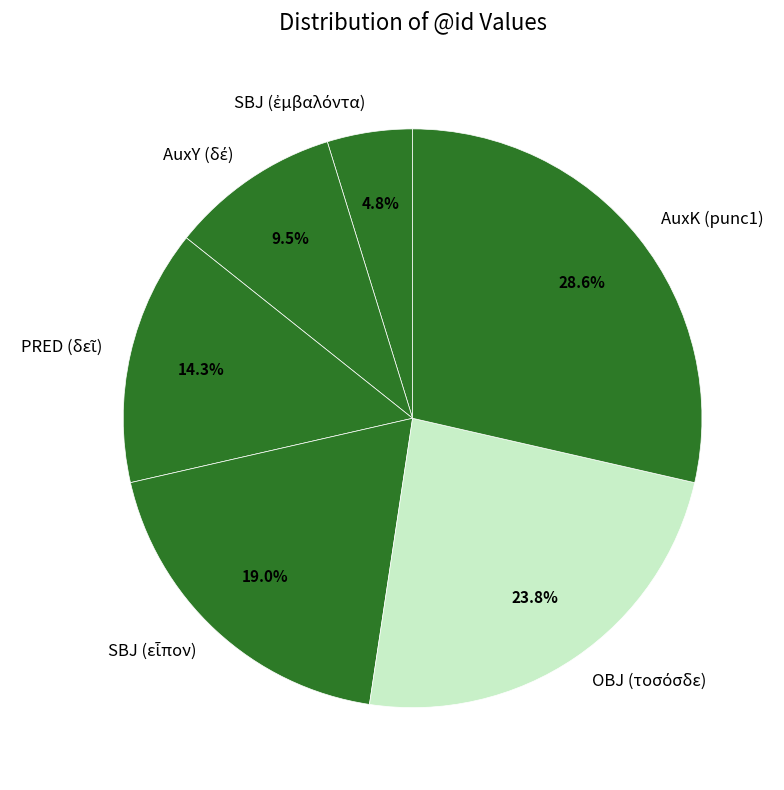

Is there a majority slice in this chart?

No